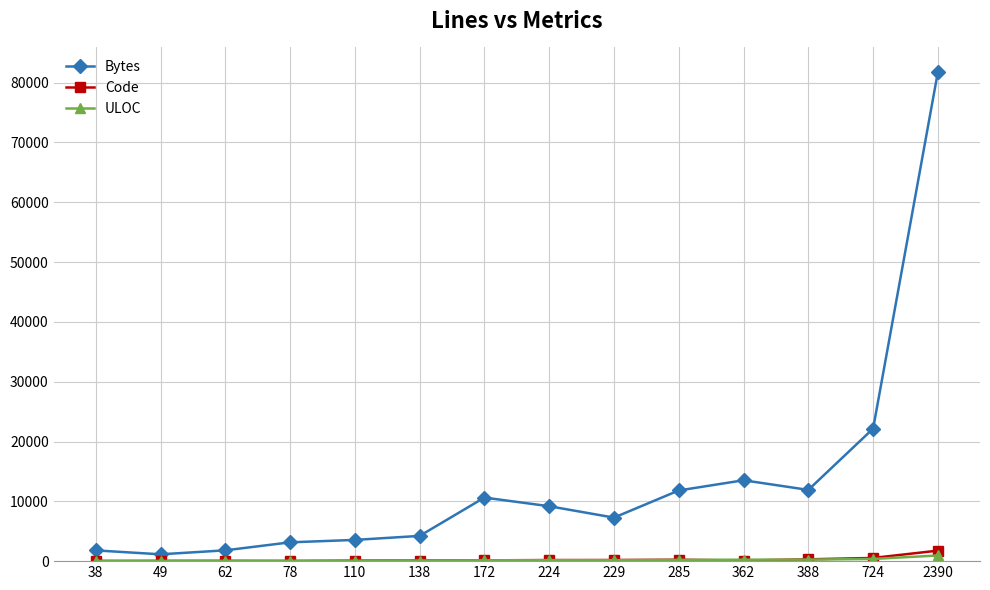

What value does the Code series have at 229?

186